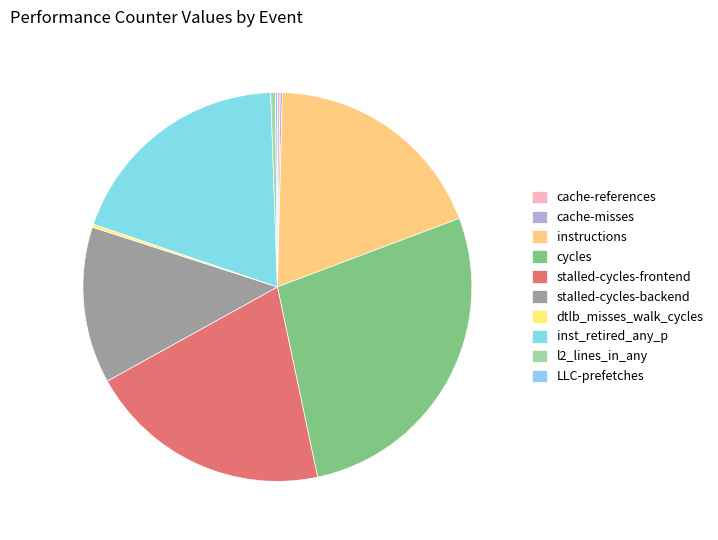

Is it true that cycles is 27% of the pie?

True